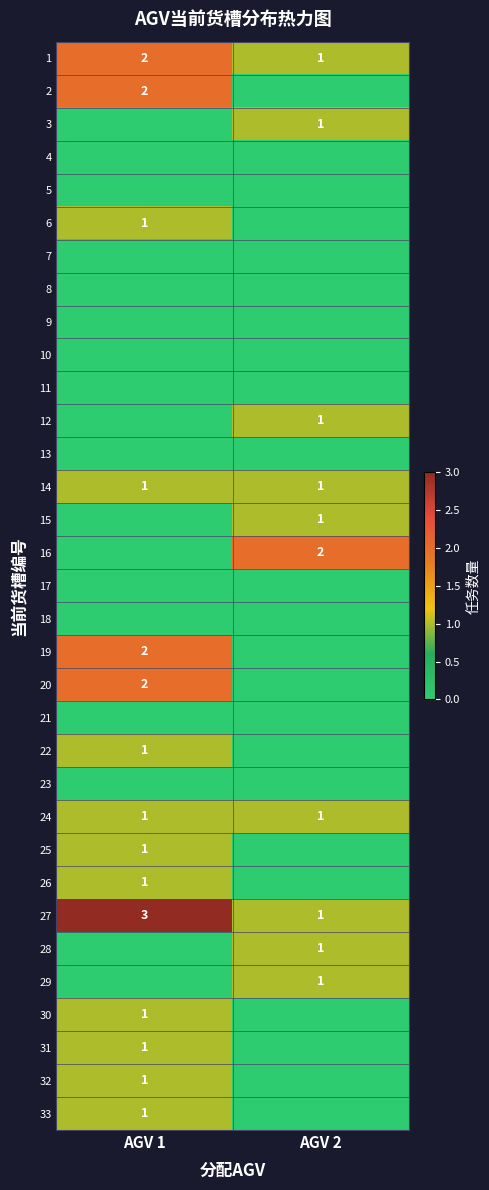

Which label corresponds to the smallest value in the chart?

AGV 2